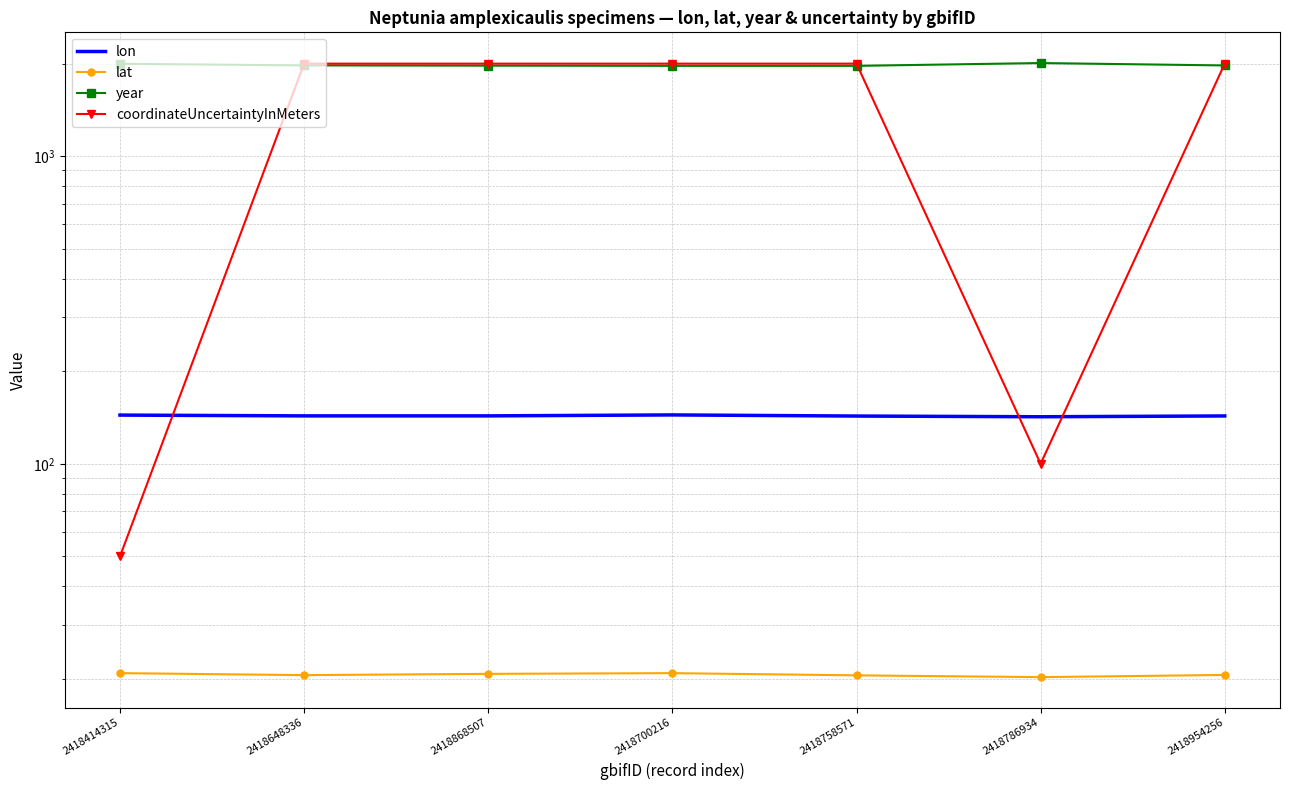

Is the value of coordinateUncertaintyInMeters at 2418700216 greater than the value of year at 2418700216?

Yes